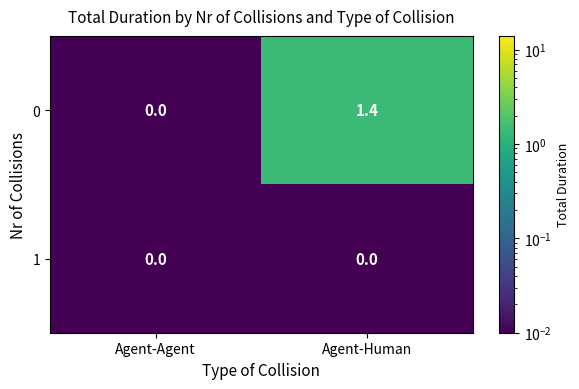

What is the total value across all series at Agent-Human?

1.4